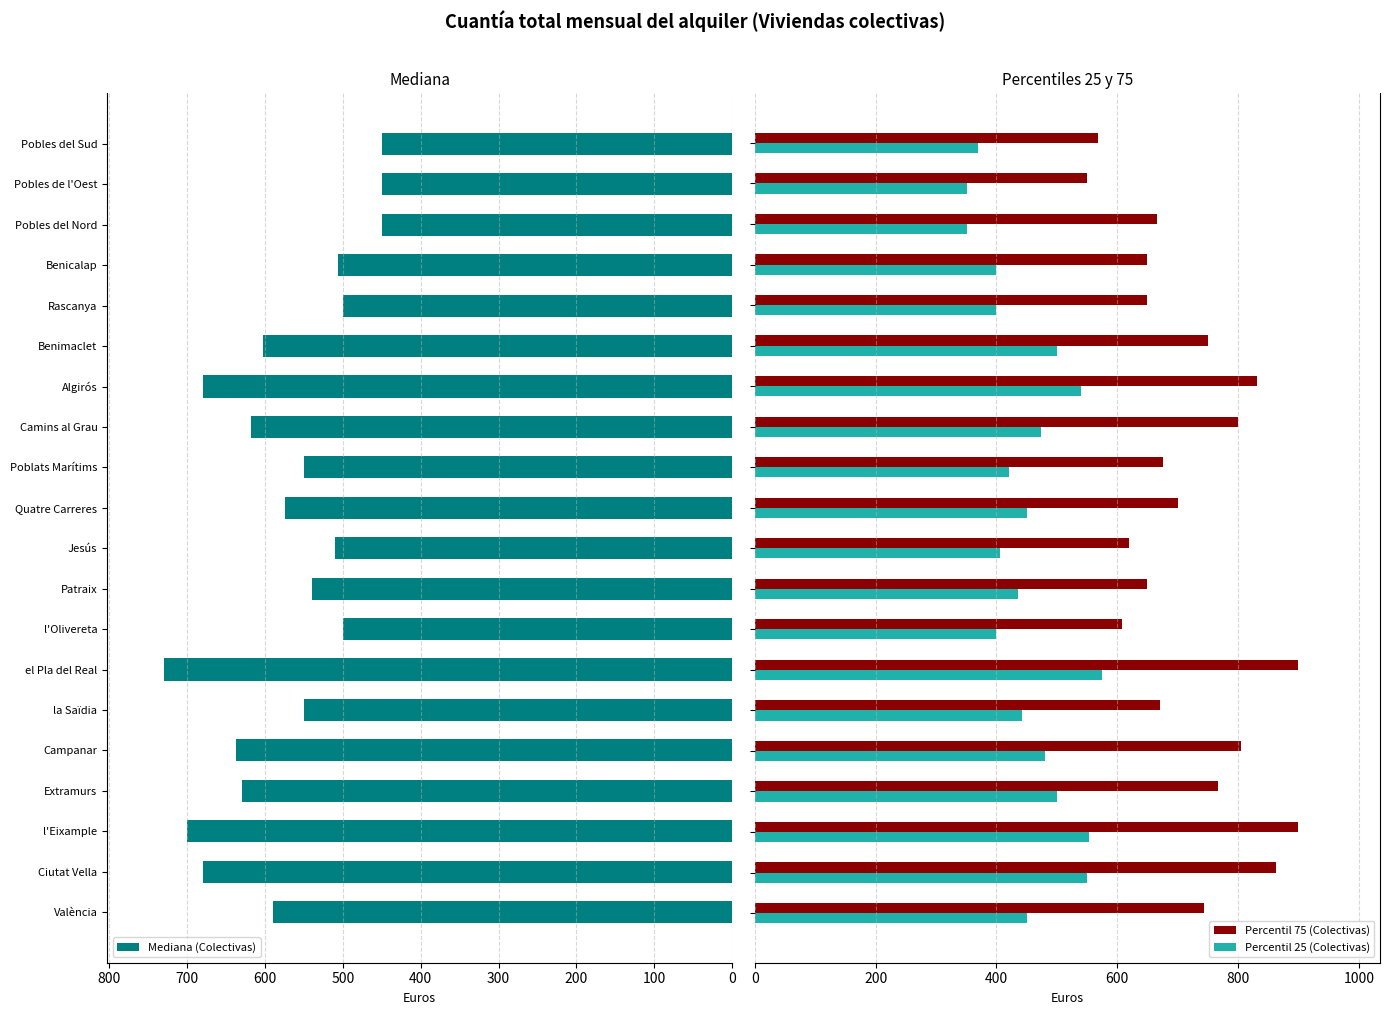

What is the minimum value for Percentil 75 (Colectivas)?

550.0